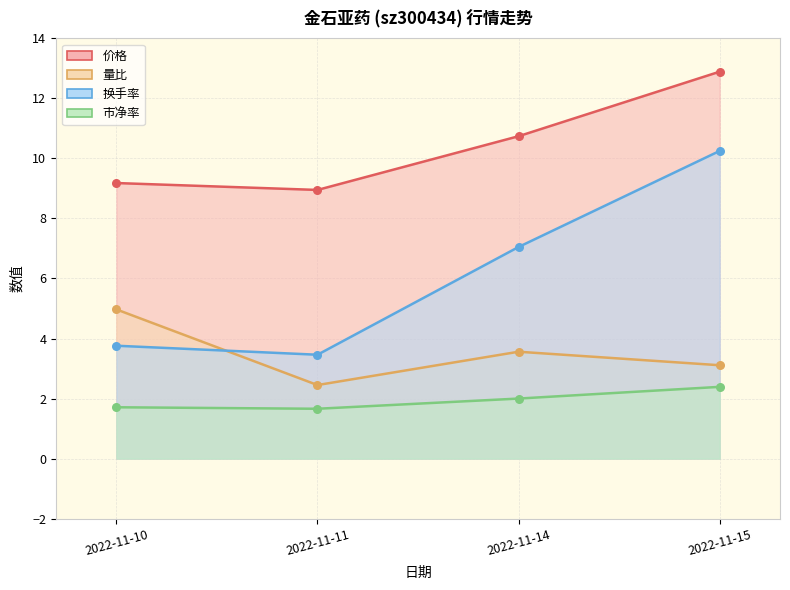

Which series has the largest total across all categories?

价格